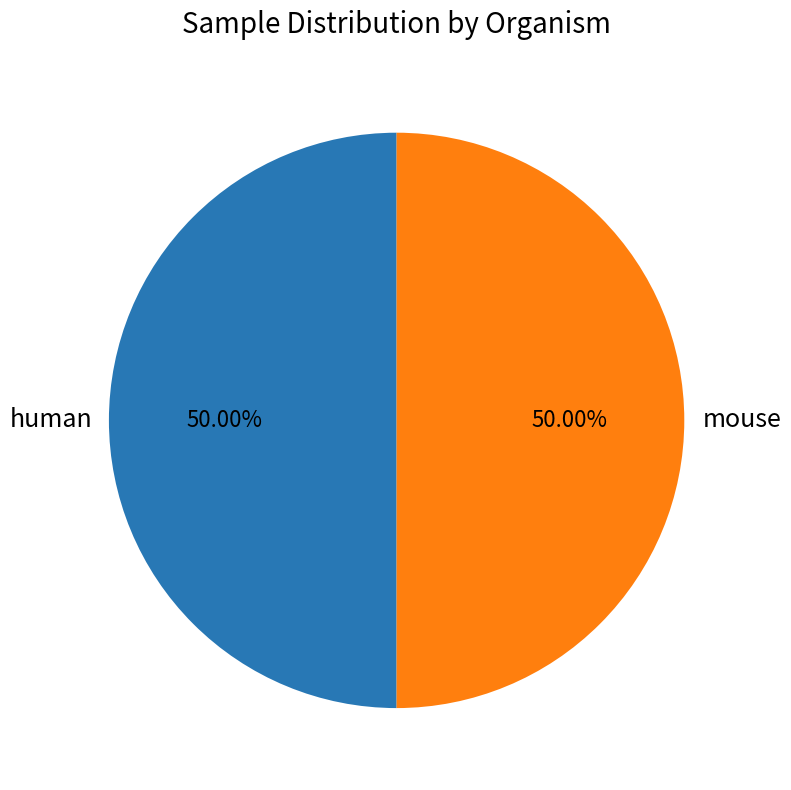

Is the sum of mouse and human greater than half?

Yes